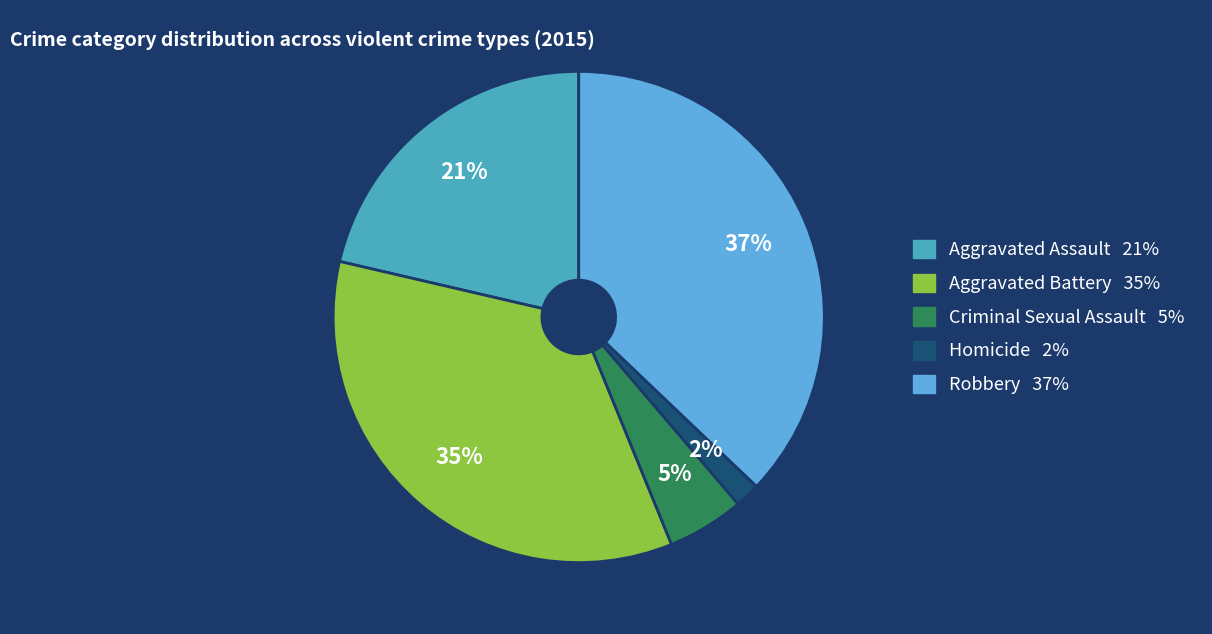

The Robbery slice represents 50% of the pie. True or false?

False